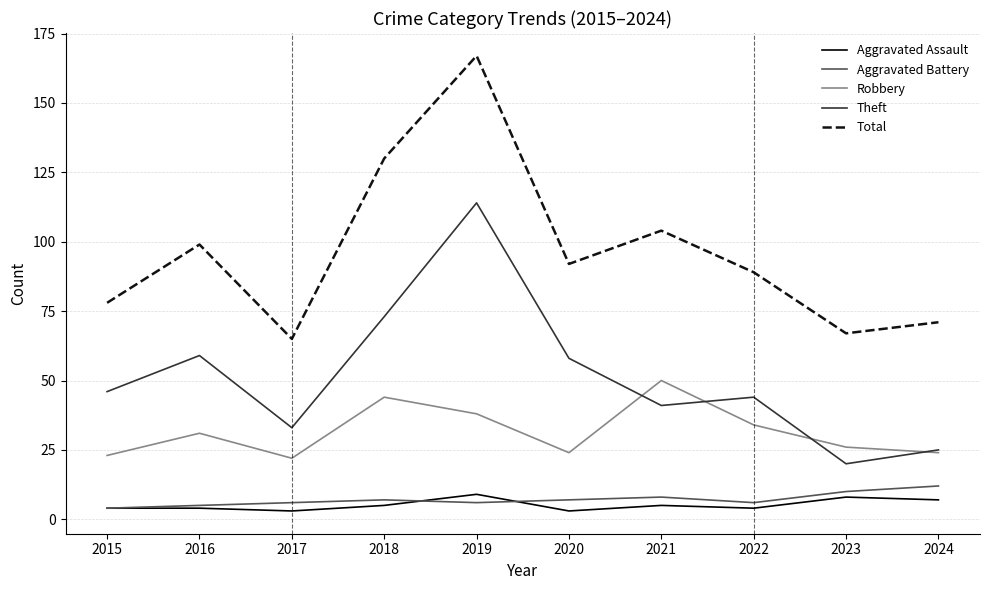

True or false: Aggravated Assault and Total cross at least once.

False